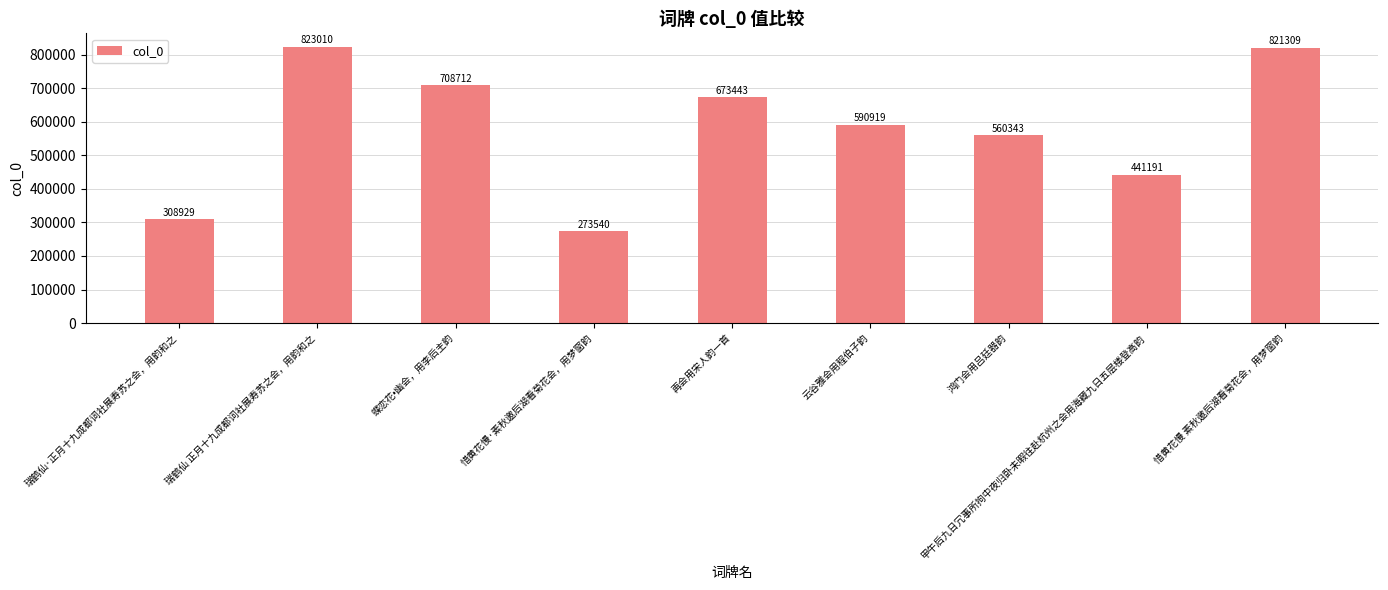

What is the value of the 2nd bar from the left?

823010